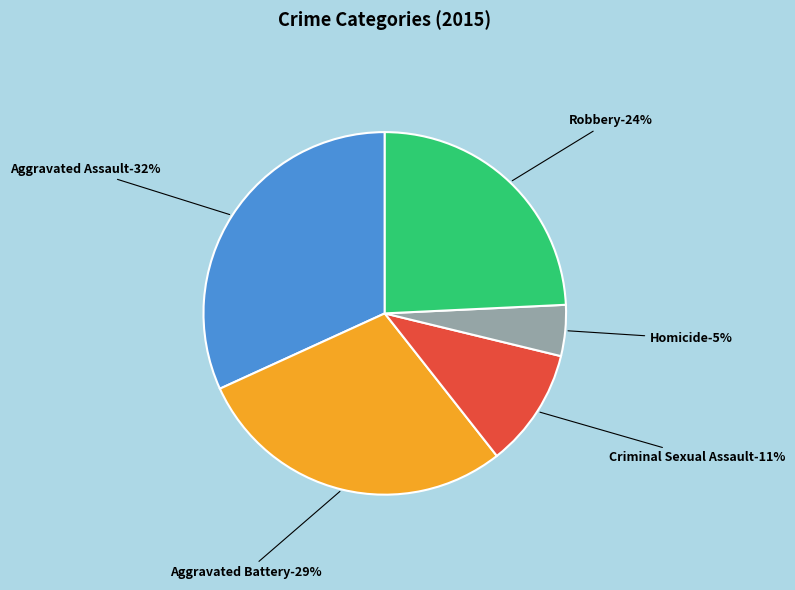

To the nearest percent, what portion does Aggravated Battery represent?

29%